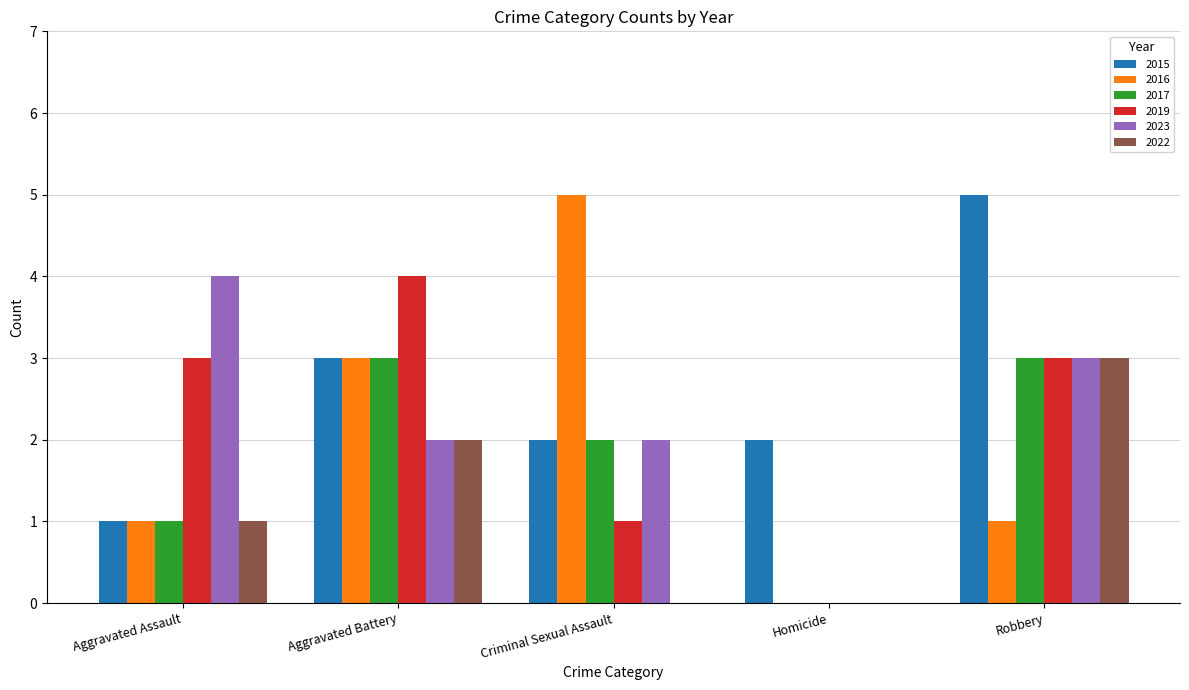

Which series has the largest total across all categories?

2015